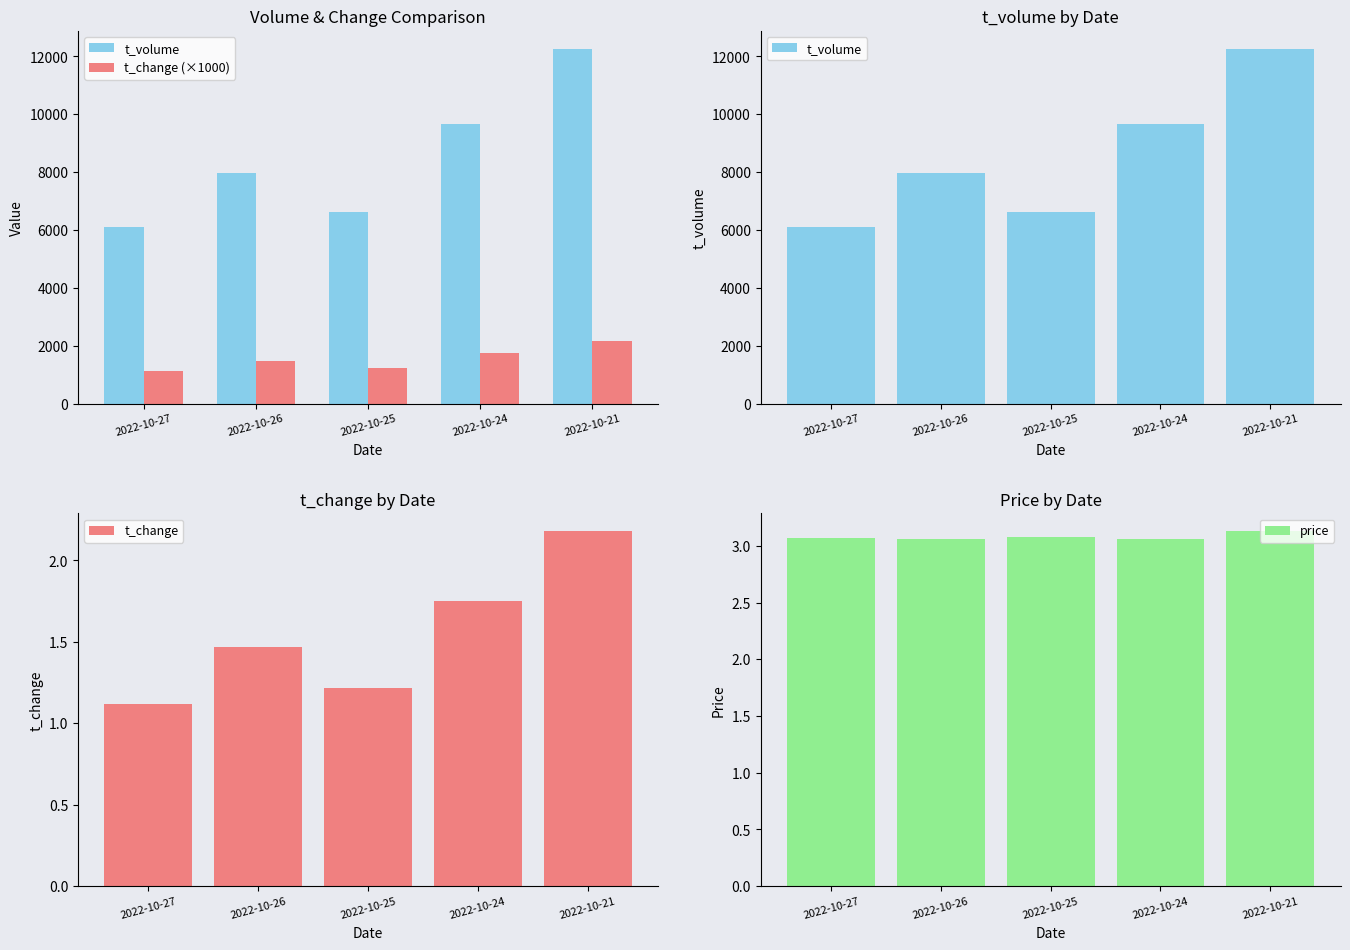

Which series has the widest spread of values?

t_volume